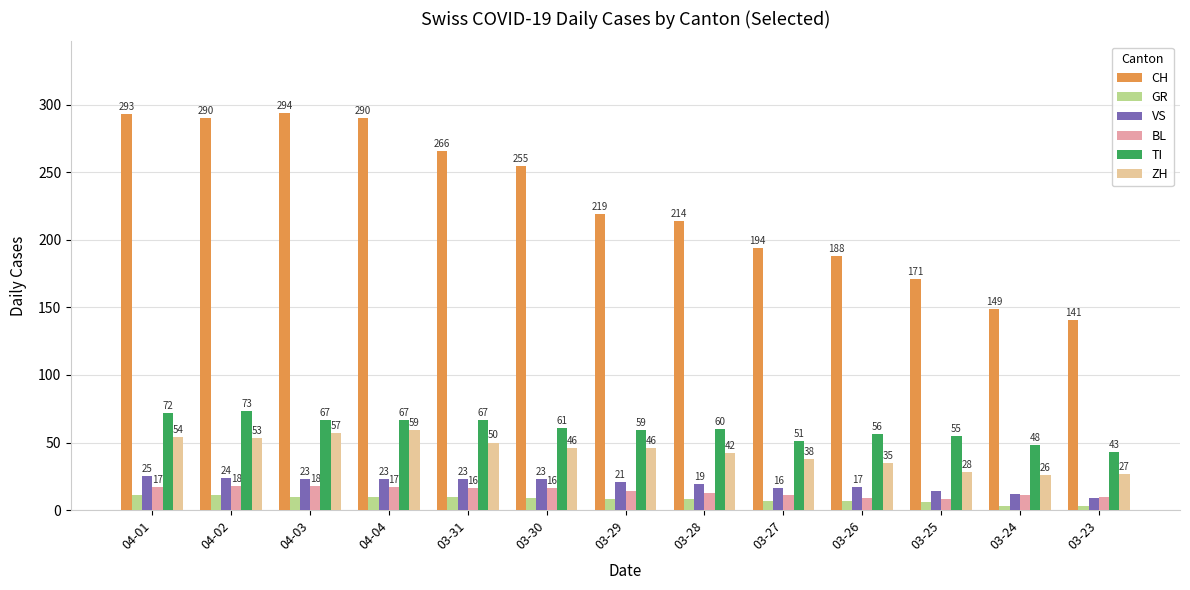

What is the sum of all CH values?

2964